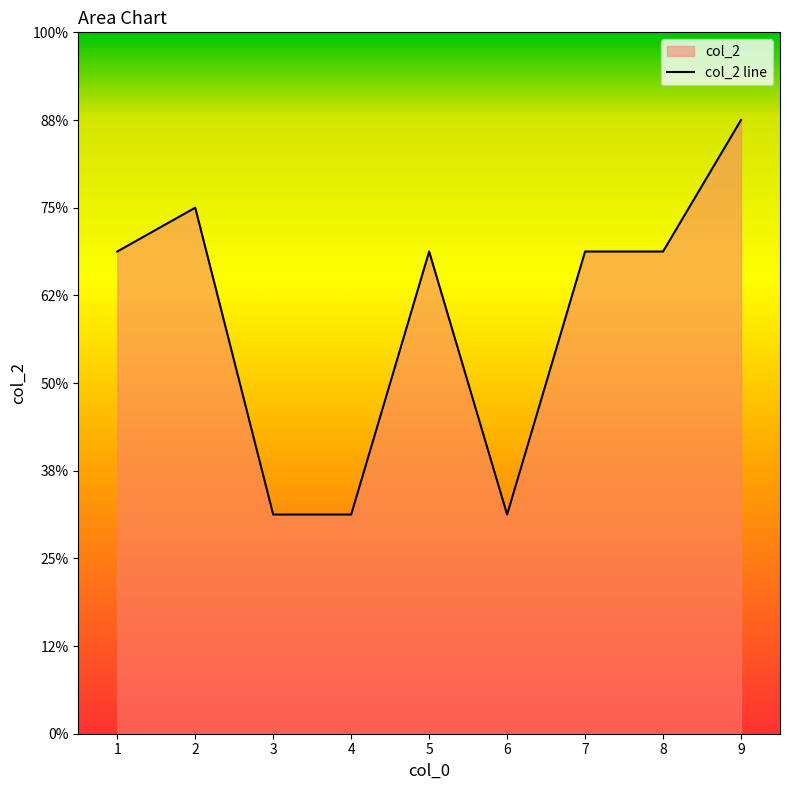

Count the values in the range 5 to 11.

7